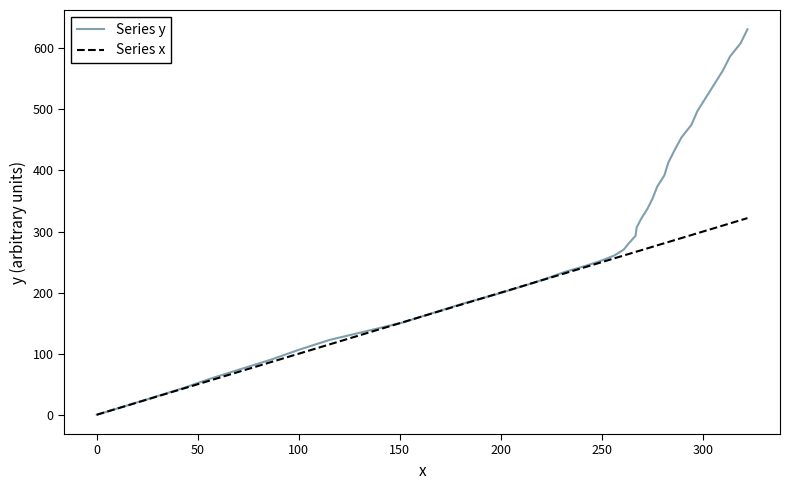

What is the maximum value shown in the chart?

631.2